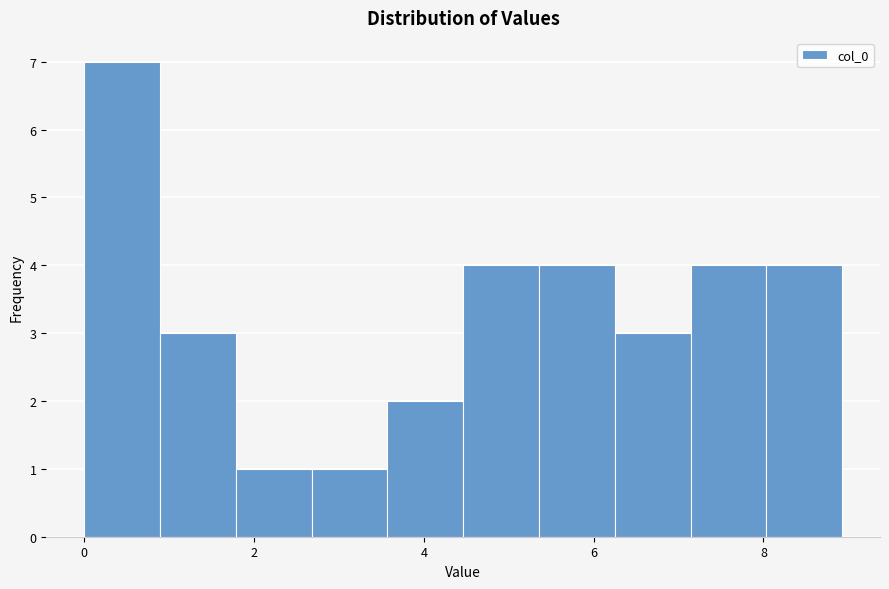

Reading left to right, list every bar in this chart as the range it spans on the x-axis followed by its height. Neither the bar edges nor the heights are printed on the chart, so give them approximately, as read against the axes.

0.0 to 0.8: 7
0.8 to 1.8: 3
1.8 to 2.6: 1
2.6 to 3.6: 1
3.6 to 4.4: 2
4.4 to 5.4: 4
5.4 to 6.2: 4
6.2 to 7.2: 3
7.2 to 8.0: 4
8.0 to 9.0: 4